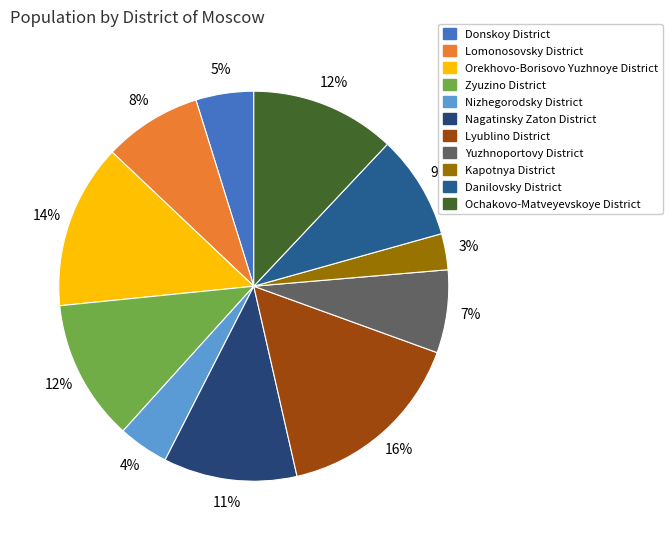

Is it true that Ochakovo-Matveyevskoye District is 19% of the pie?

False